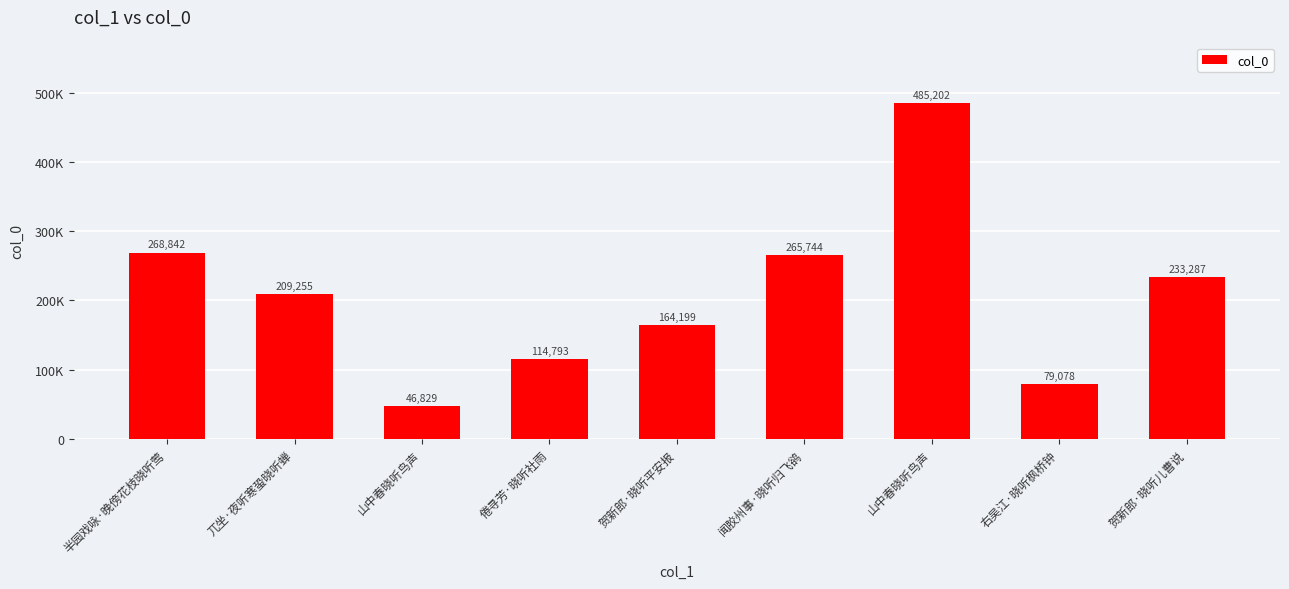

Is it true that the value at 半园戏咏·晚傍花枝晓听莺 is 443516?

False